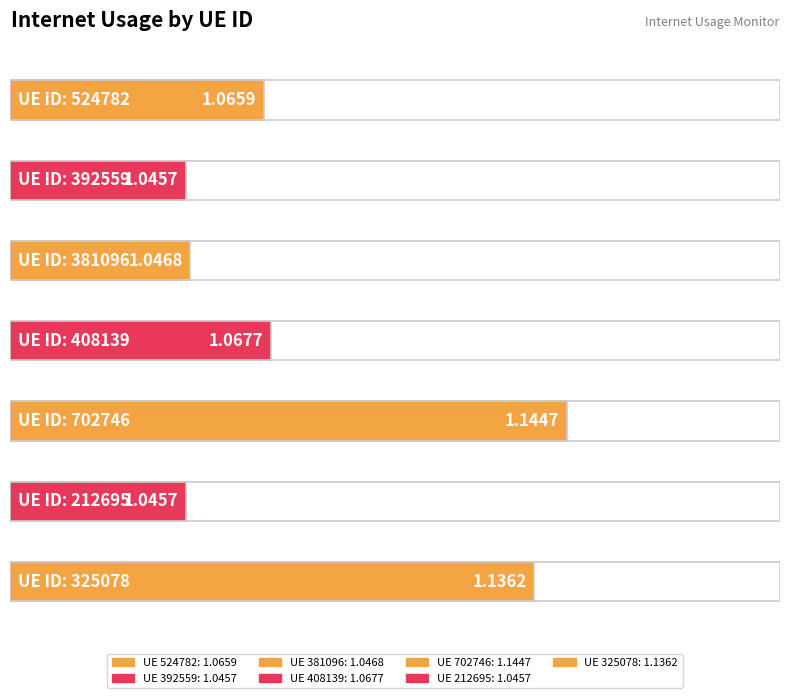

What is the label of the 3rd bar from the right?

702746